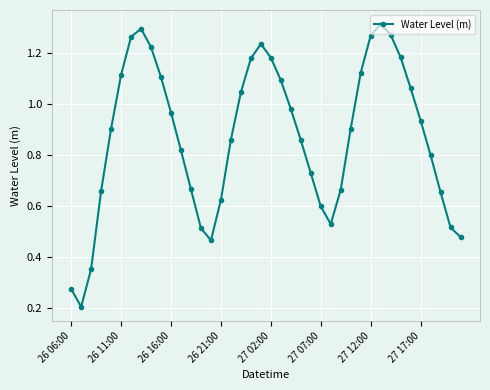

What is the sum of all values?

34.9